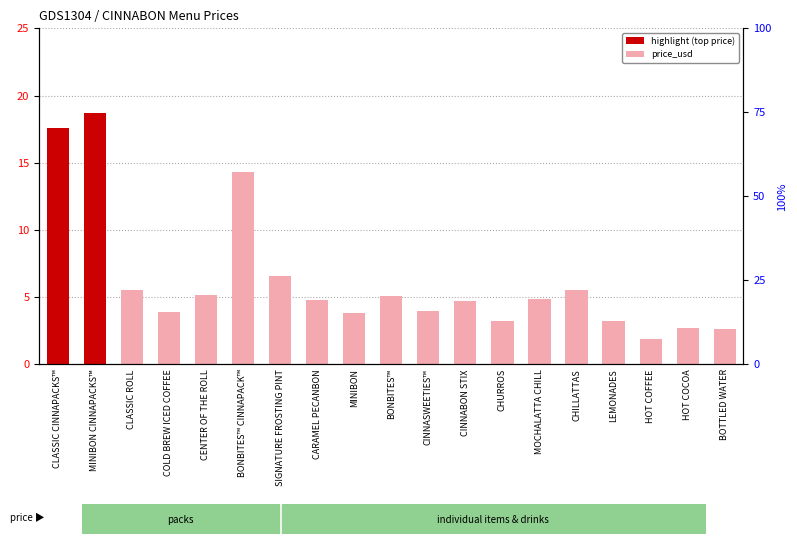

Reading left to right, extract all data points from this chart.

CLASSIC CINNAPACKS™=17.6	MINIBON CINNAPACKS™=18.7	CLASSIC ROLL=5.5	COLD BREW ICED COFFEE=3.9	CENTER OF THE ROLL=5.2	BONBITES™ CINNAPACK™=14.3	SIGNATURE FROSTING PINT=6.6	CARAMEL PECANBON=4.8	MINIBON=3.8	BONBITES™=5.1	CINNASWEETIES™=4.0	CINNABON STIX=4.7	CHURROS=3.2	MOCHALATTA CHILL=4.9	CHILLATTAS=5.5	LEMONADES=3.2	HOT COFFEE=1.9	HOT COCOA=2.7	BOTTLED WATER=2.6